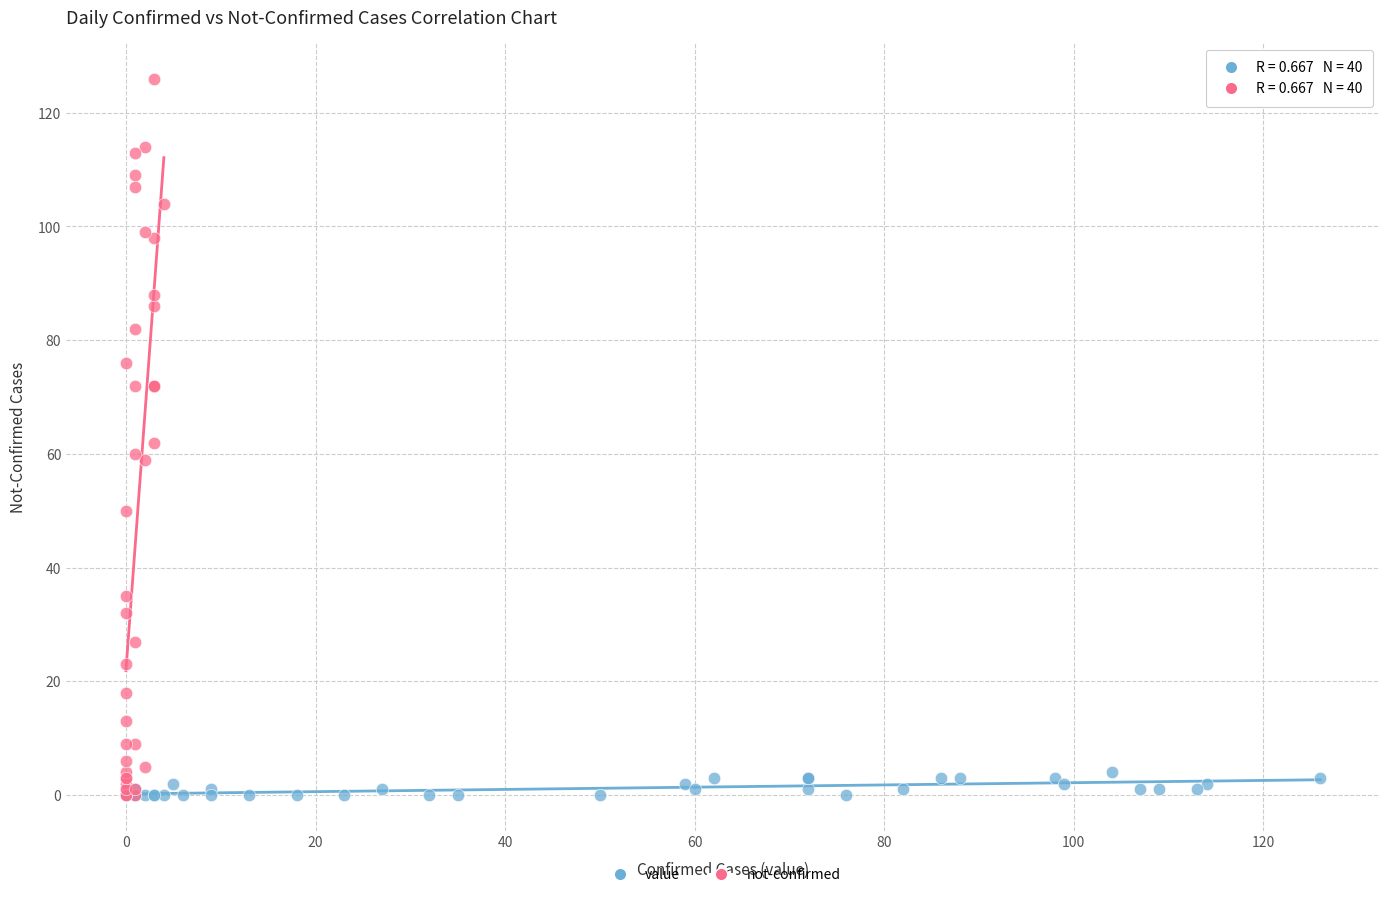

What are all the series names shown in the legend?

value, not-confirmed